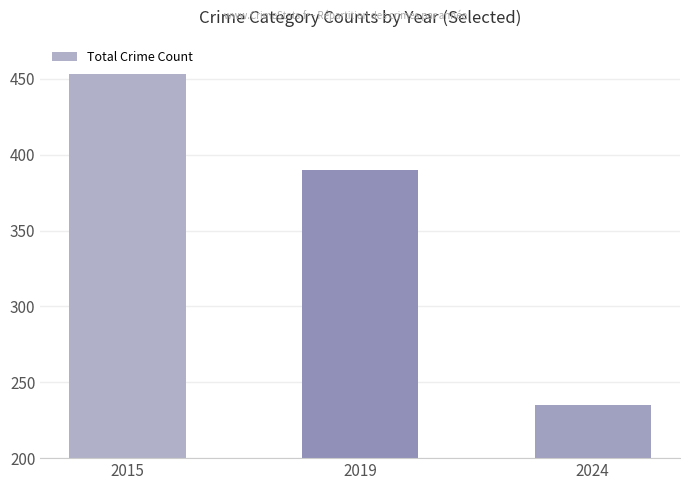

How many values are between 235 and 453?

3